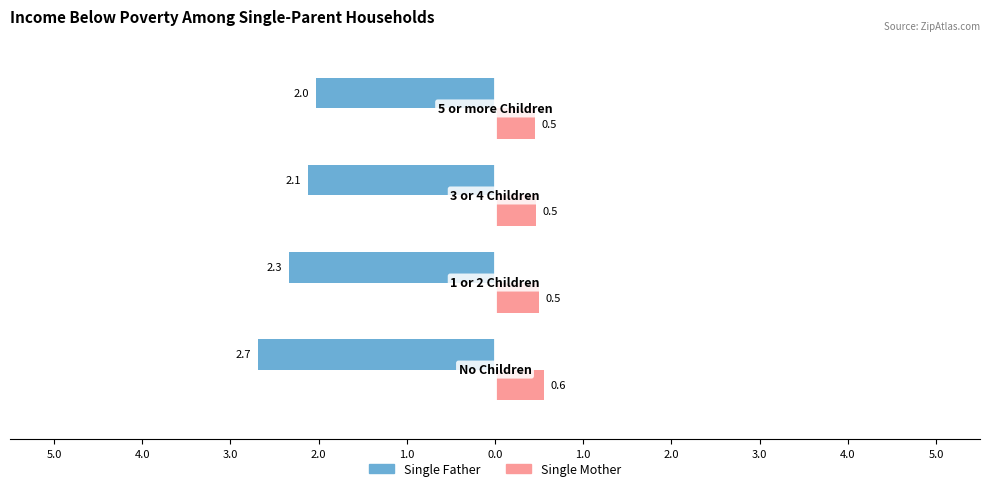

Which series has the widest spread of values?

Single Father